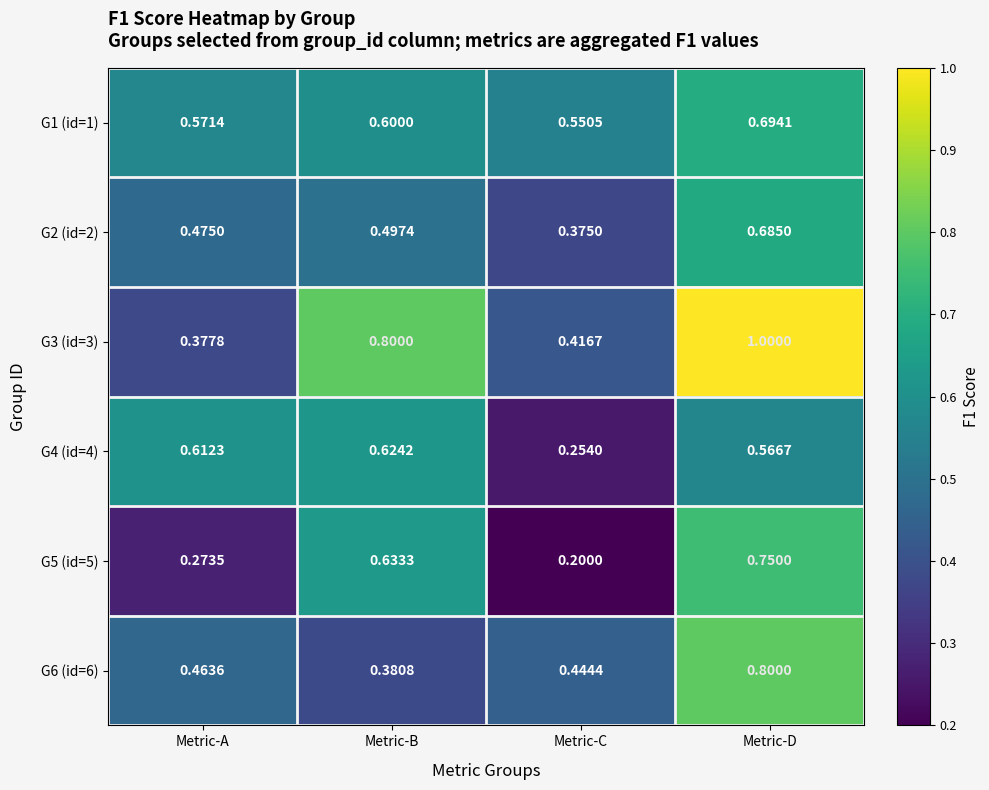

Which label corresponds to the smallest value in the chart?

Metric-C